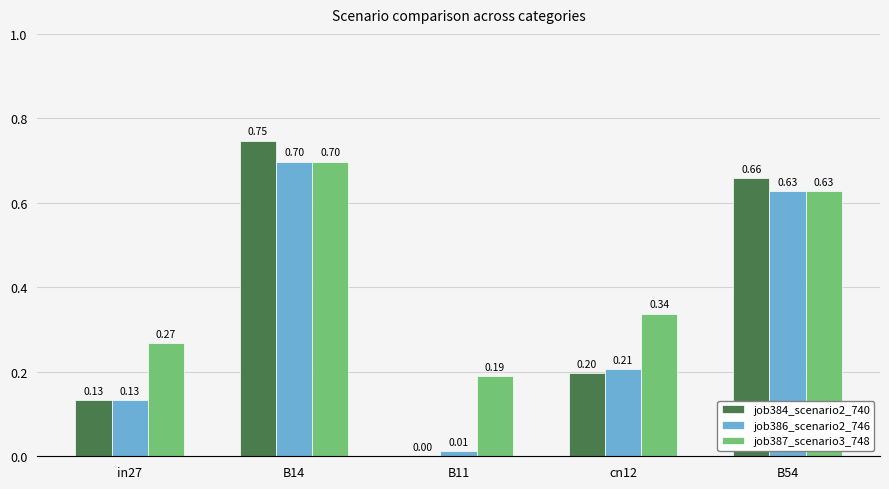

How many series are shown in this chart?

3